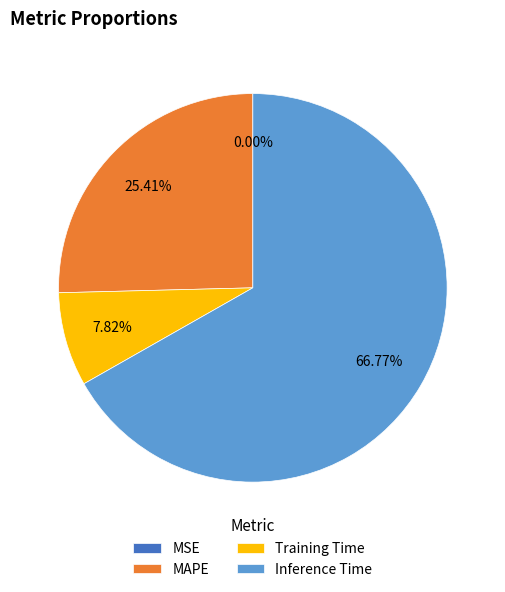

To the nearest percent, what portion does MAPE represent?

25%